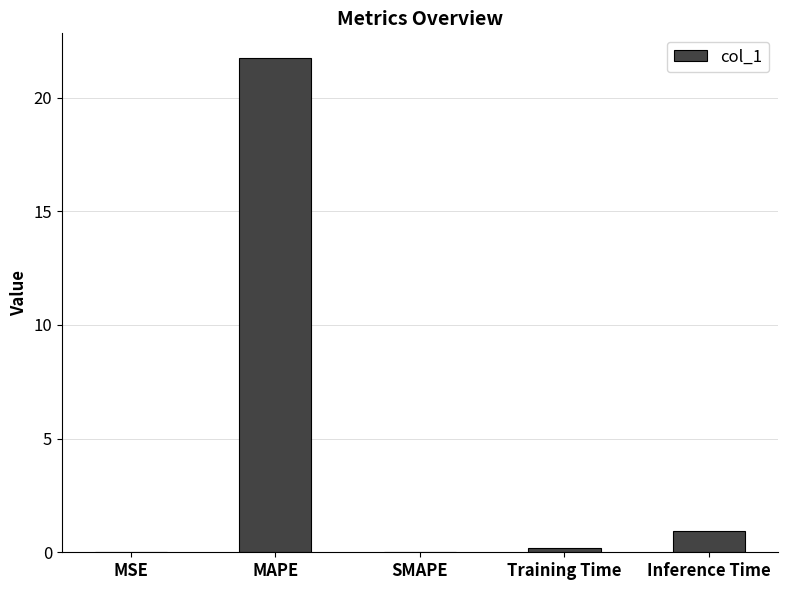

What is the sum of all values?

22.9